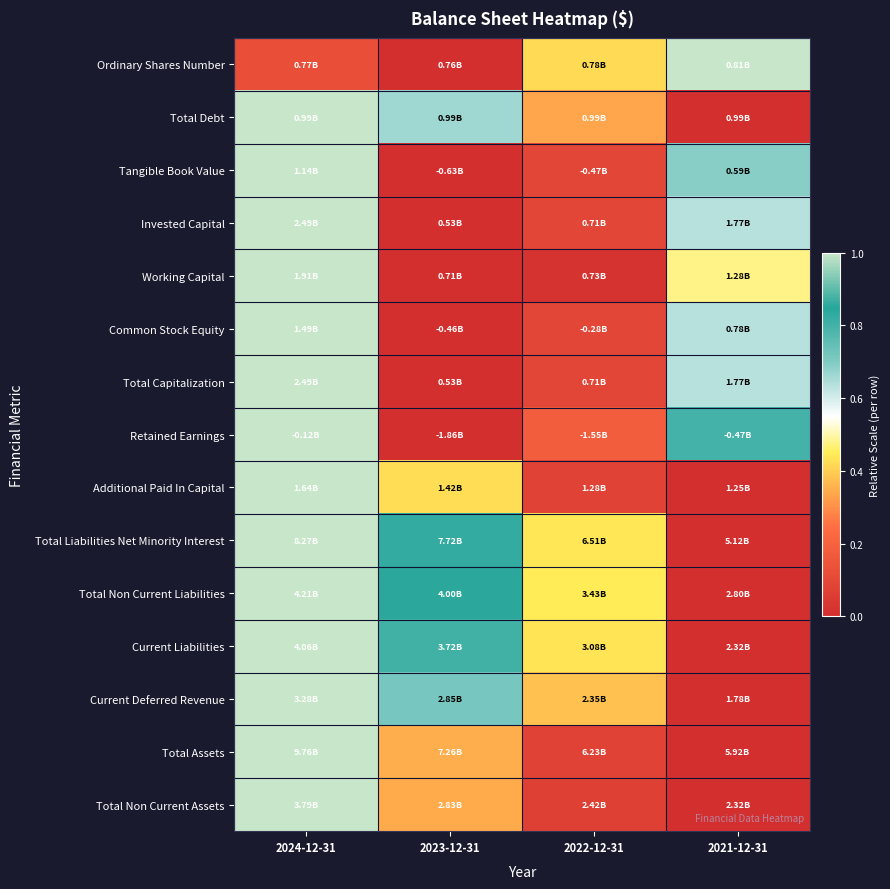

Between 2021-12-31 and 2022-12-31, which is larger?

2021-12-31